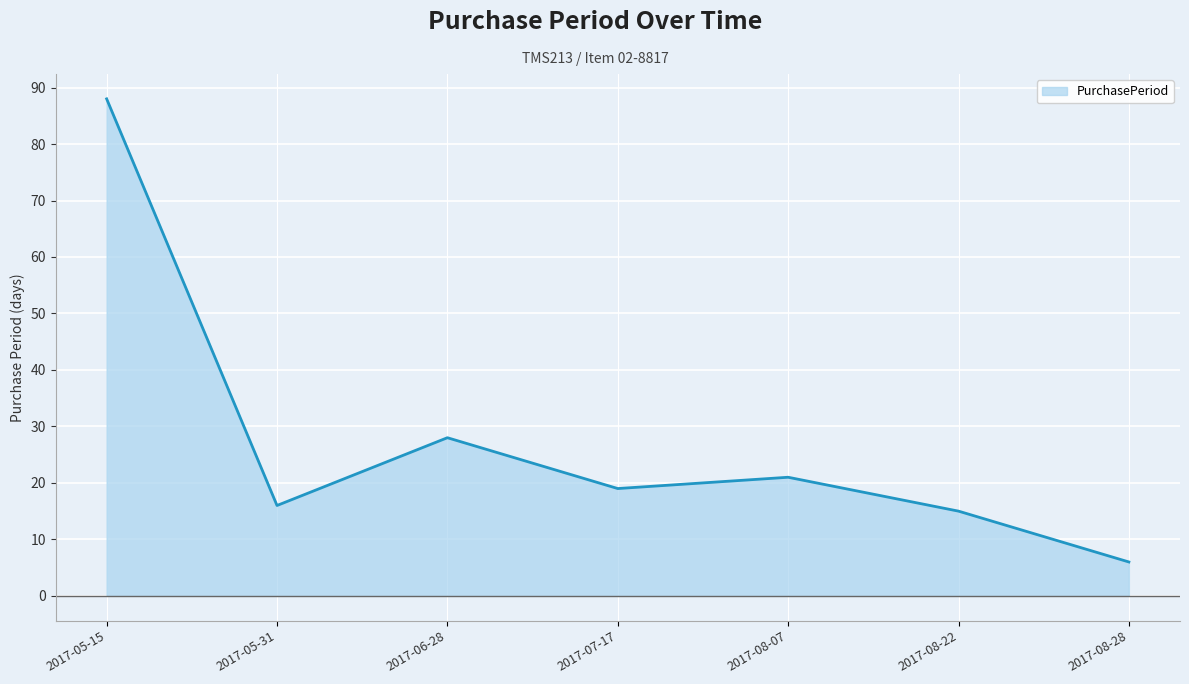

What is the difference between the maximum and minimum values?

82